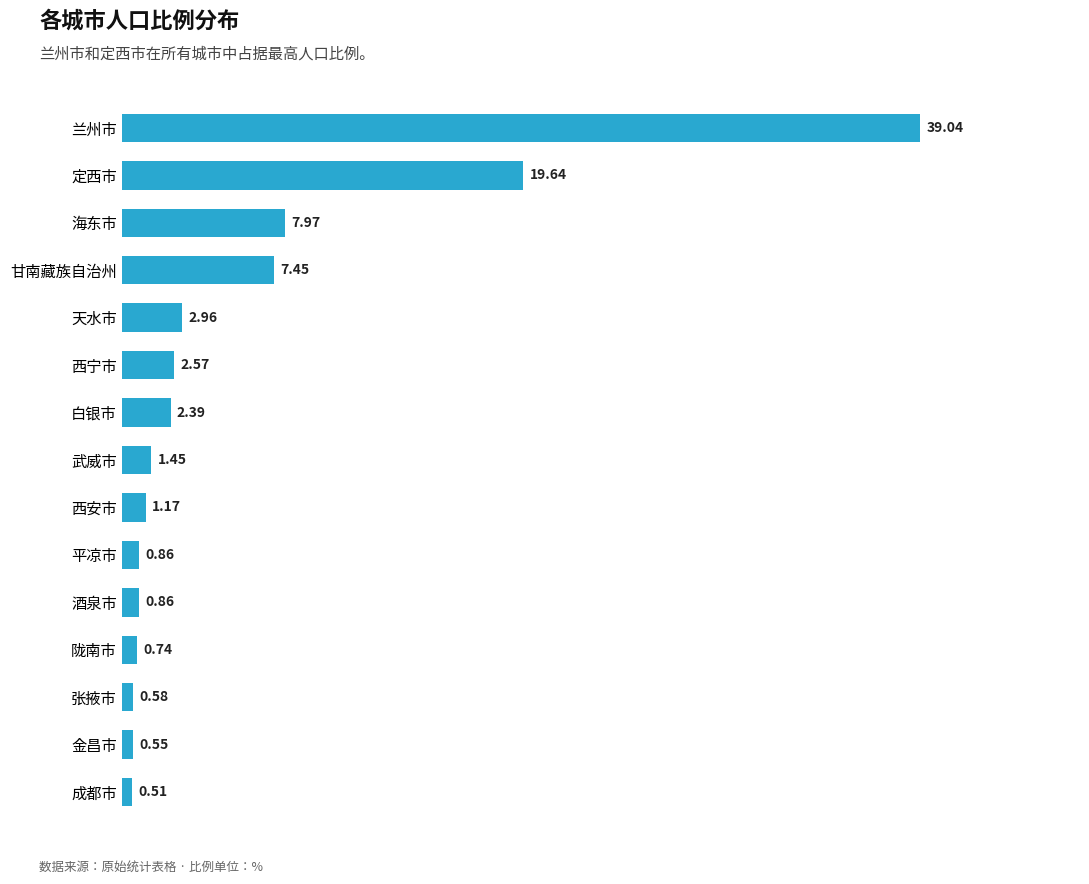

Which category has the highest value across all series?

兰州市